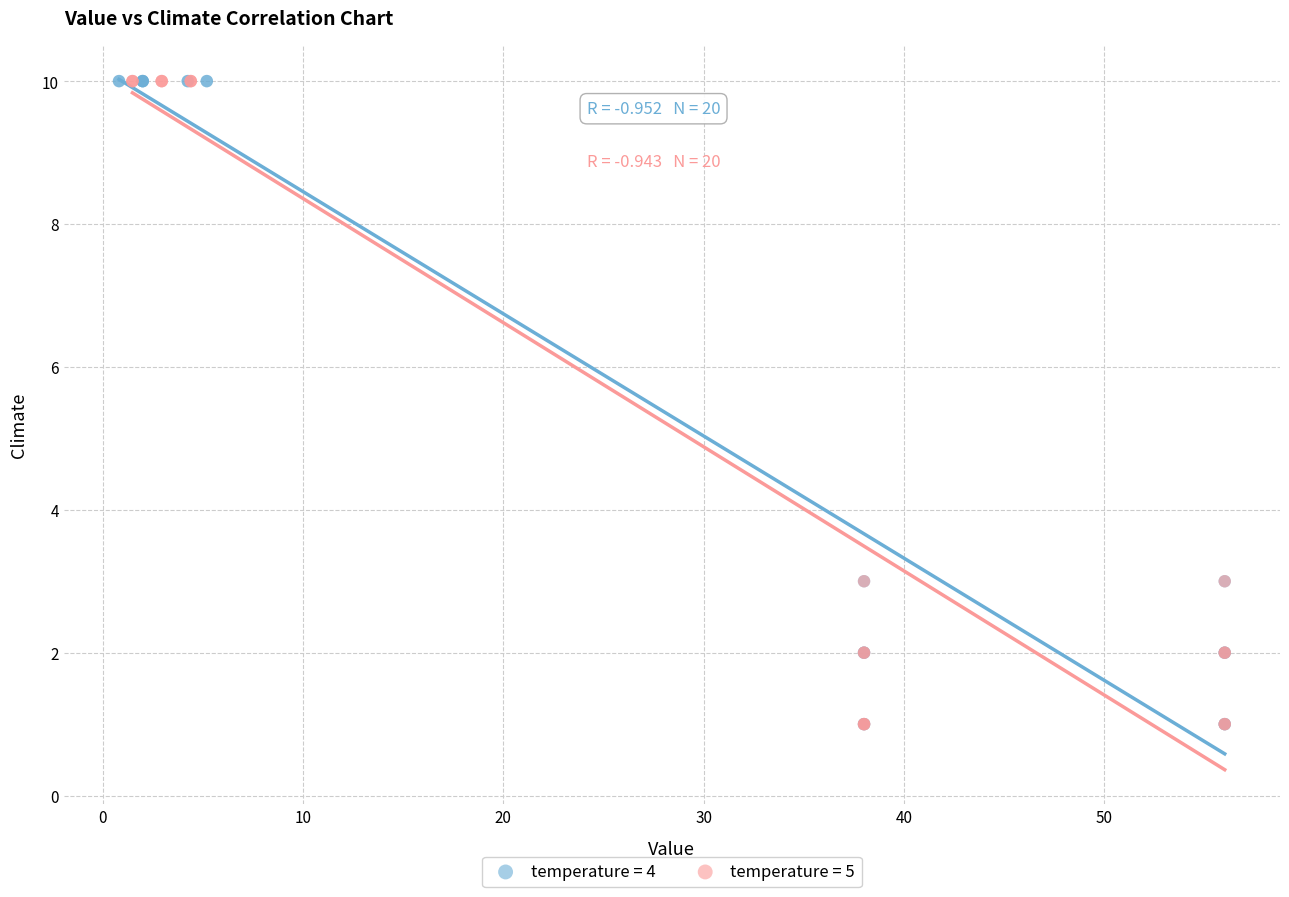

What are all the series names shown in the legend?

temperature = 4, temperature = 5